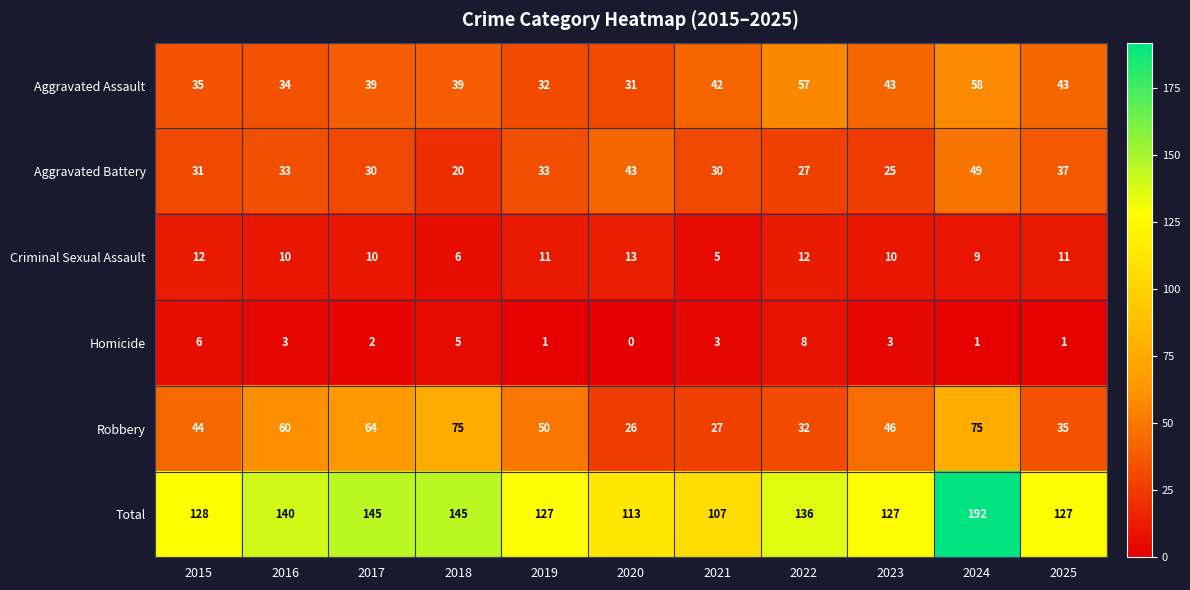

What is the difference between the maximum and minimum values in the Robbery series?

49